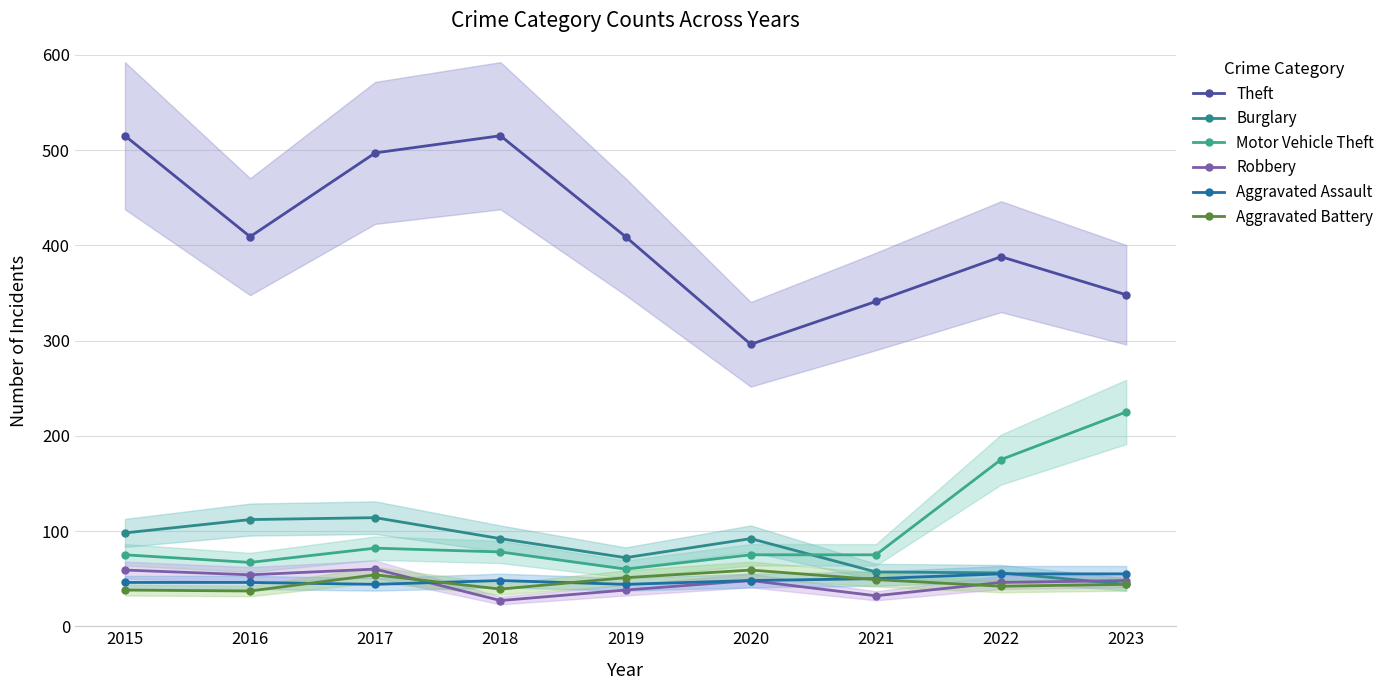

What is the difference between the Aggravated Assault values at 2022 and 2018?

7